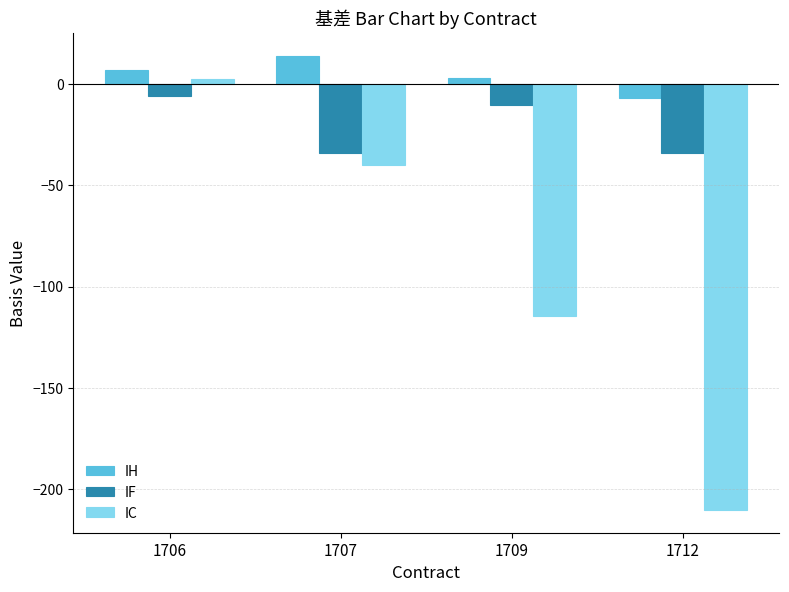

How many bars are there in each group?

3